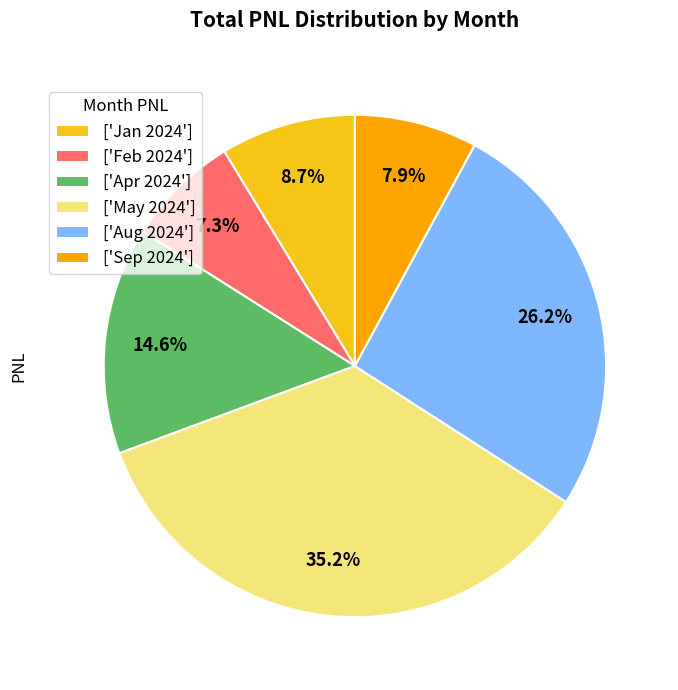

How many slices are in this pie chart?

6